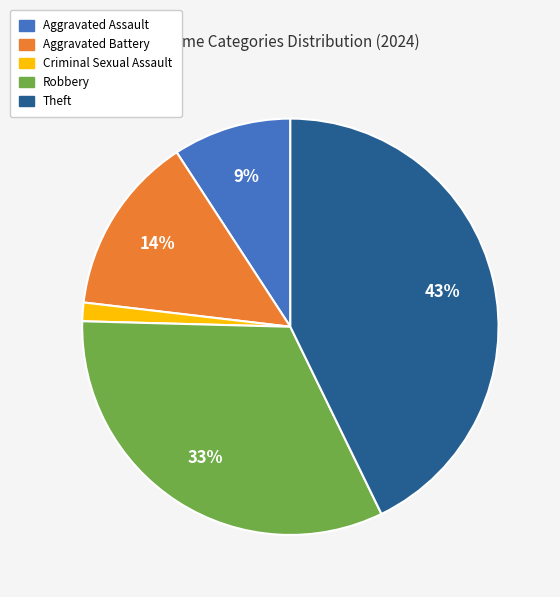

To the nearest percent, what is the average slice percentage?

20%